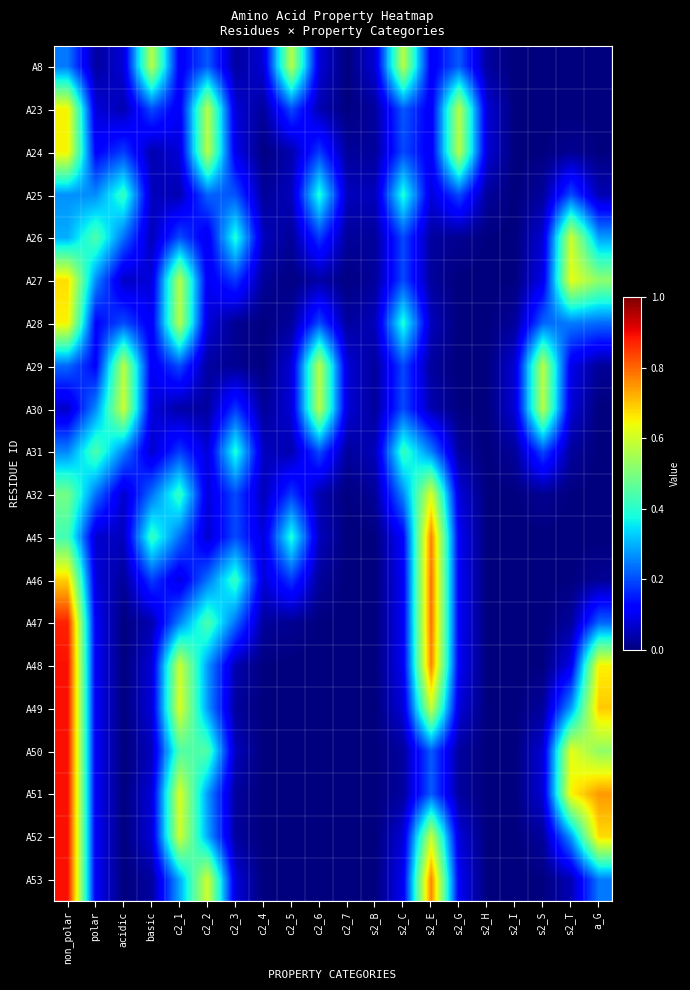

Which series has the widest spread of values?

A49